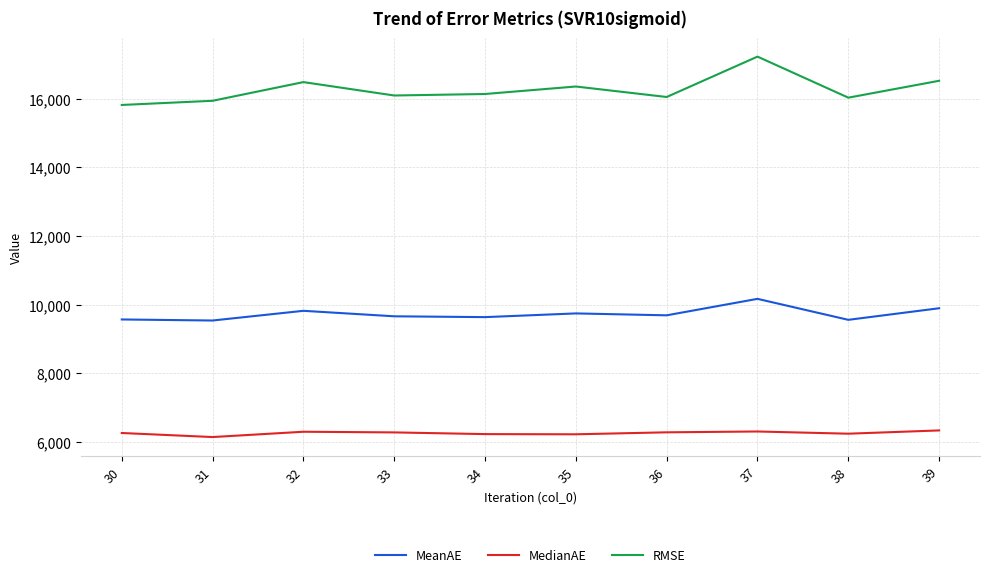

True or false: MeanAE and MedianAE cross at least once.

False